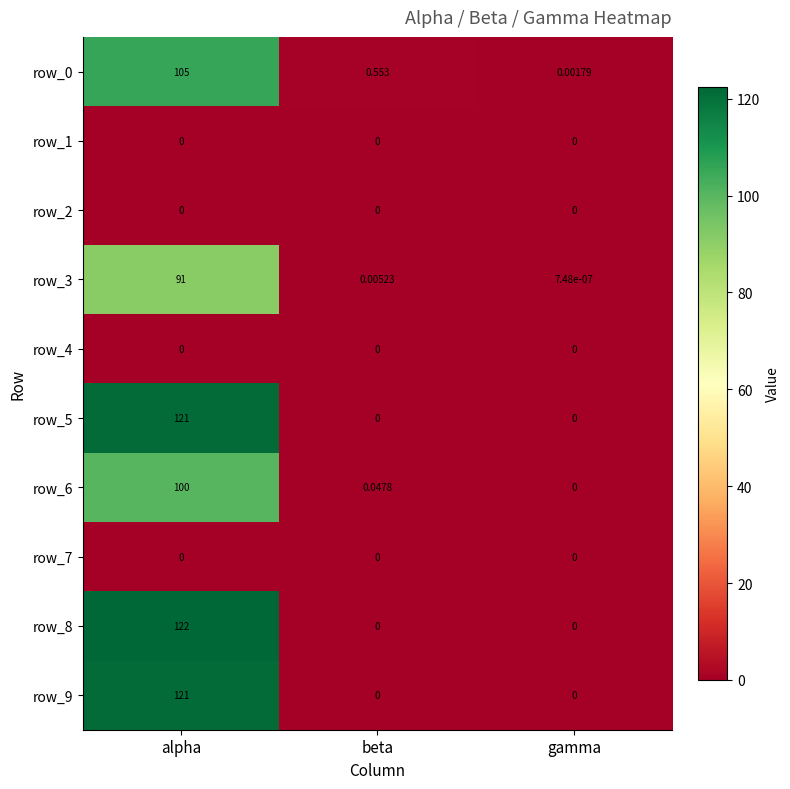

Which series has the largest range (max minus min)?

row_8